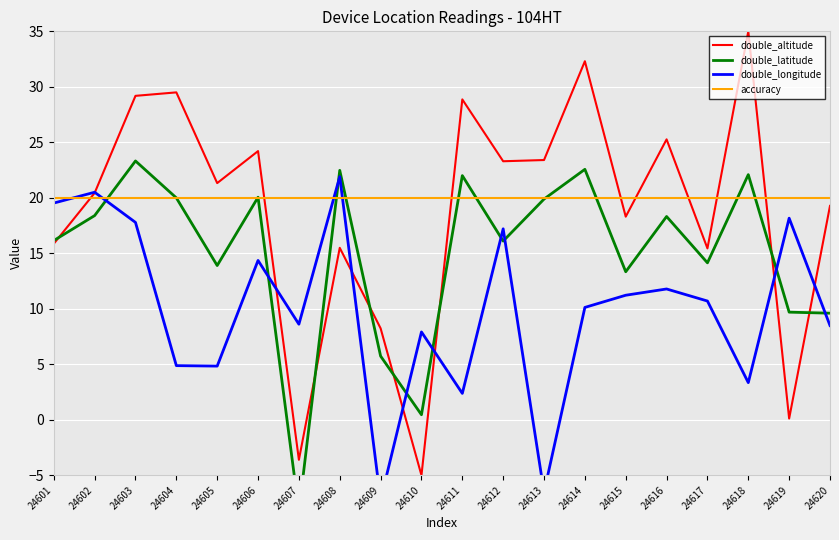

Is it true that double_altitude equals 17.2 at 24603?

False